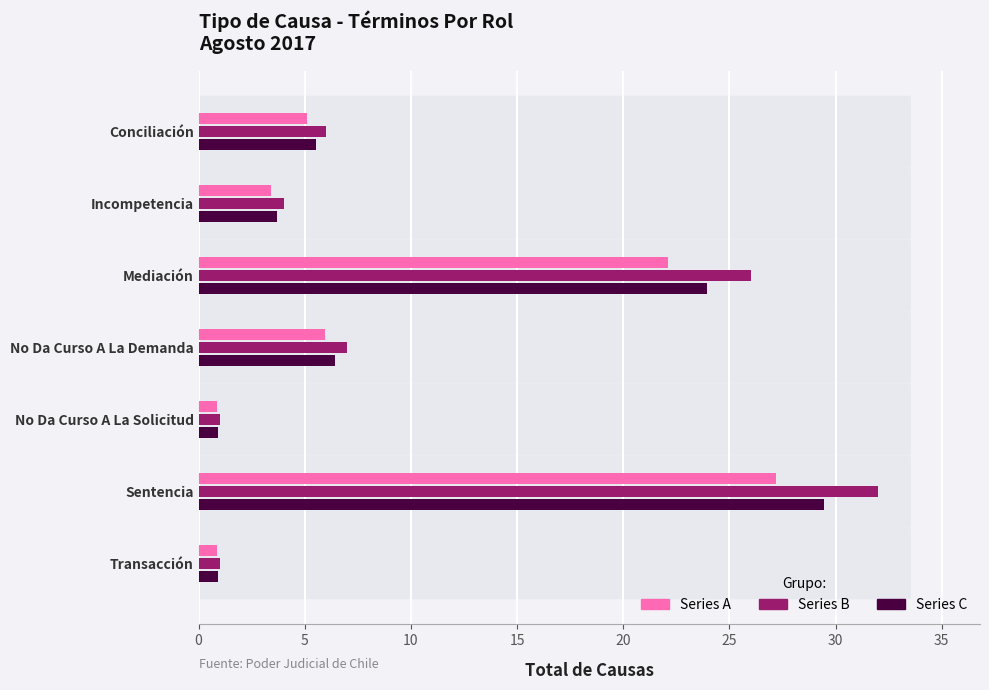

Is it true that Series A equals 27.2 at Sentencia?

True